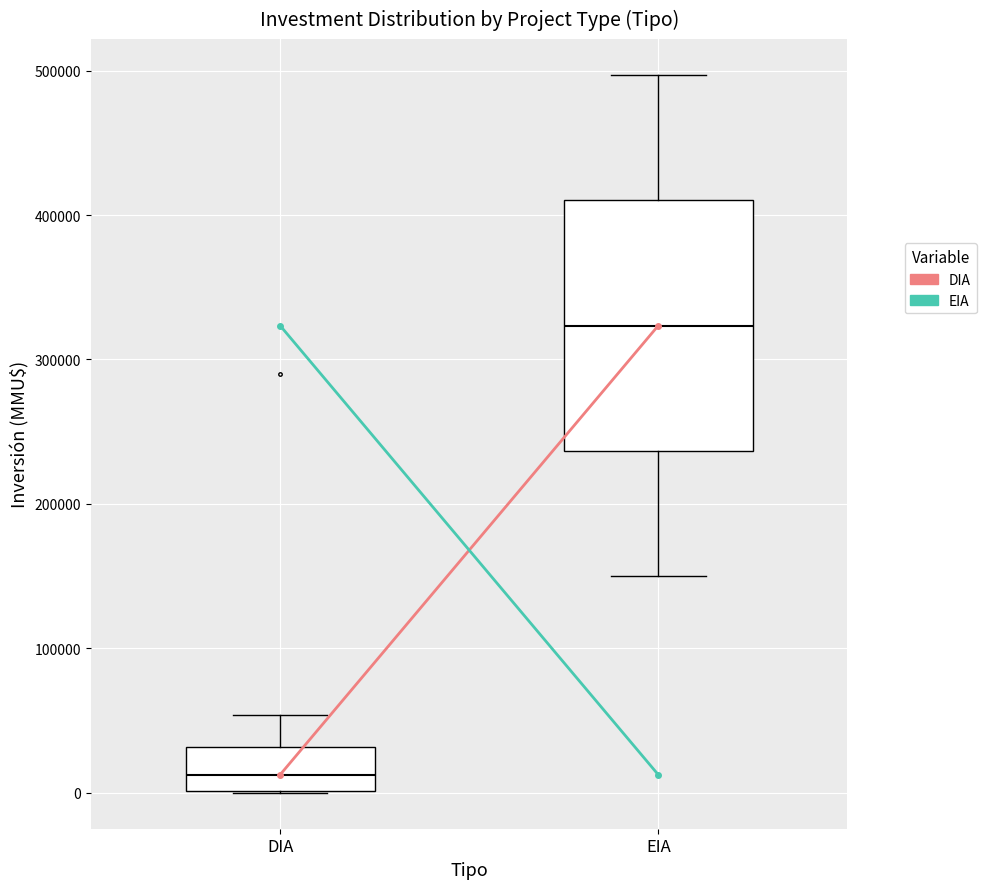

Reading left to right, read every box against the y-axis: the position of its median line, the range the box covers, and the ends of its whiskers. The values are not printed on the chart, so give them approximately, as read against the axis.

DIA: median 10000, box 0 to 30000, whiskers 0 to 50000
EIA: median 320000, box 240000 to 410000, whiskers 150000 to 500000